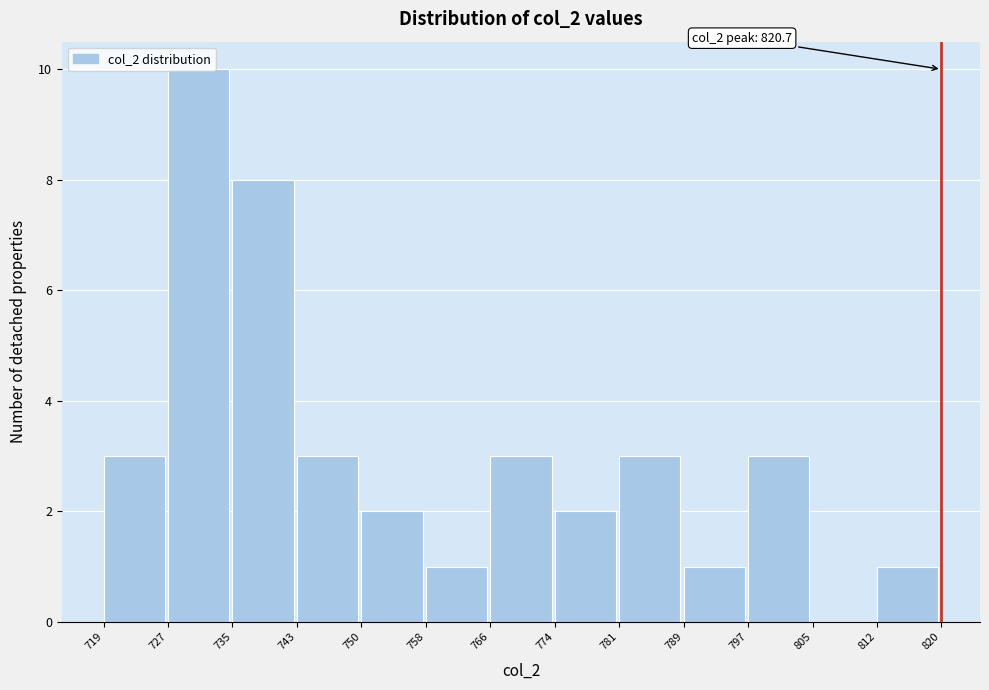

Over which range of the x-axis is the bar tallest?

727 to 735